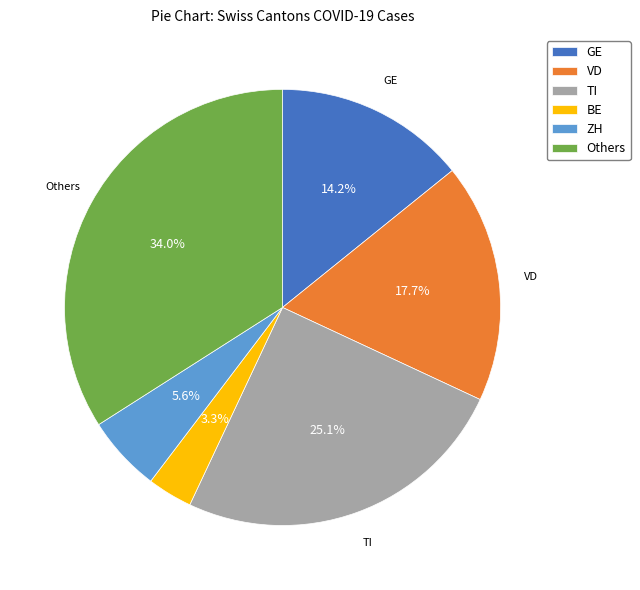

Between ZH and GE, which is larger?

GE